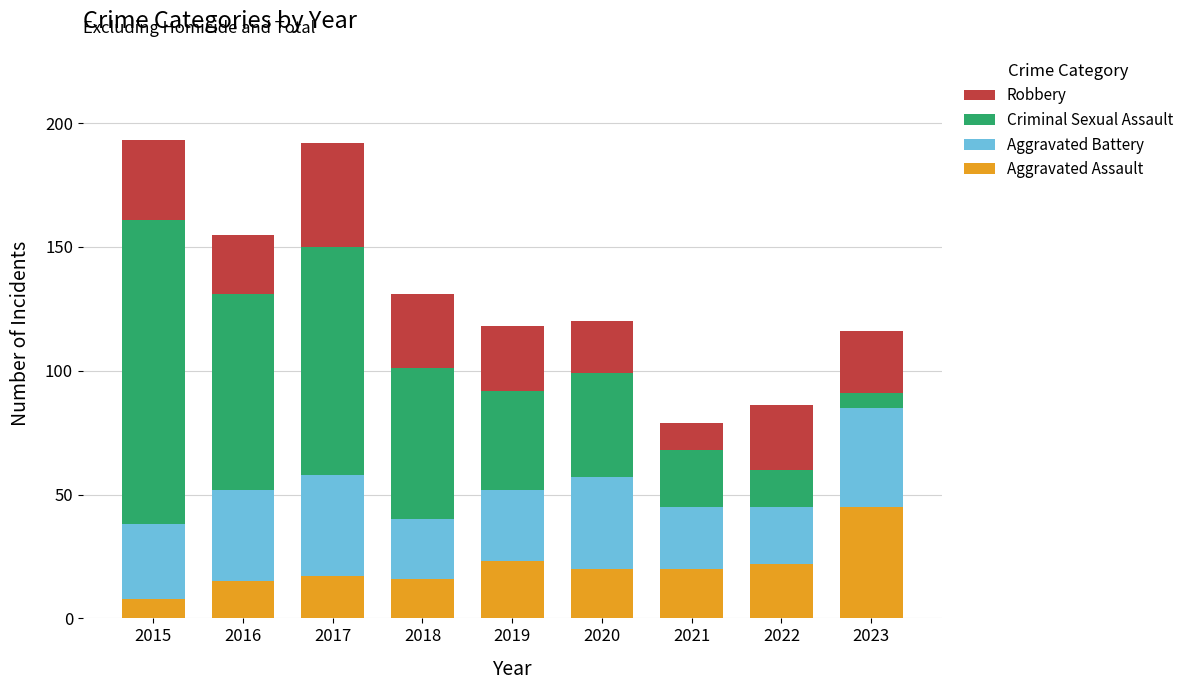

What is the sum of all Aggravated Assault values?

186